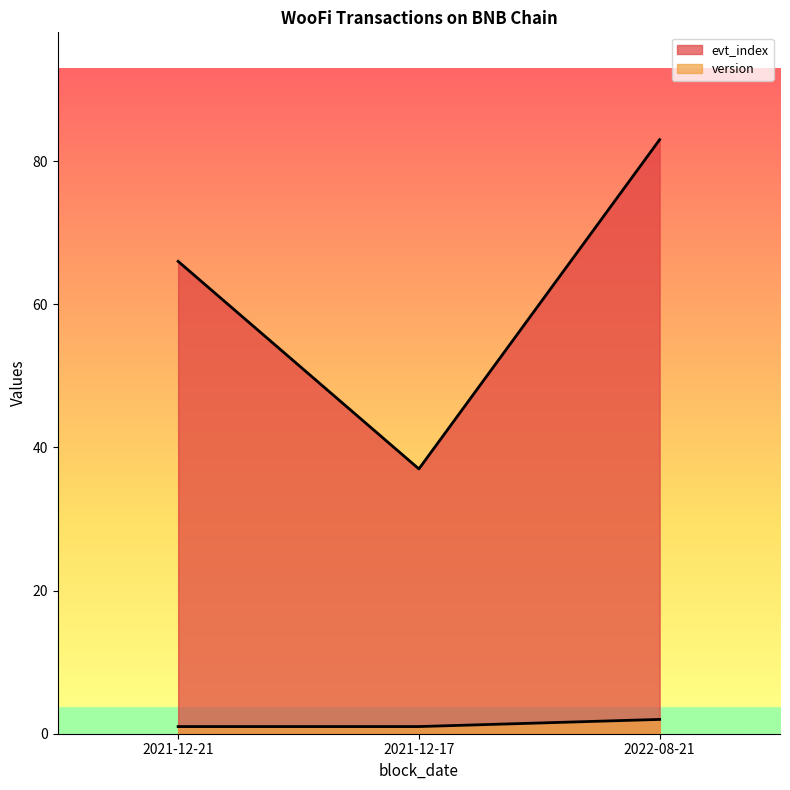

How many categories are shown in the chart?

3